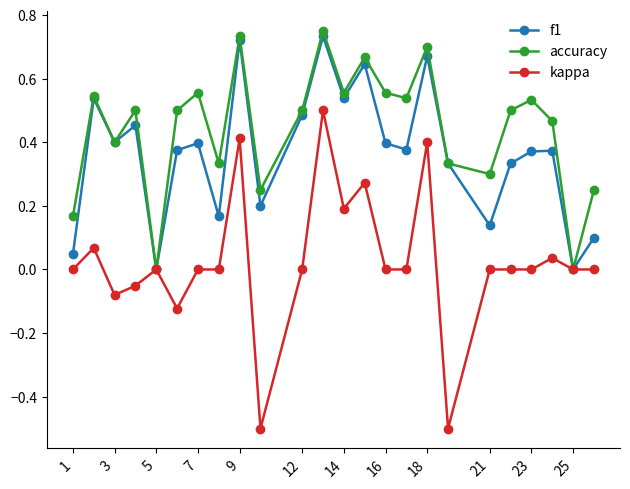

Which series has the largest range (max minus min)?

kappa